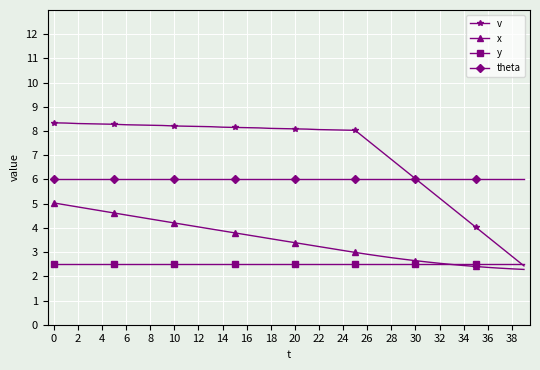

True or false: theta and x intersect in this chart.

False